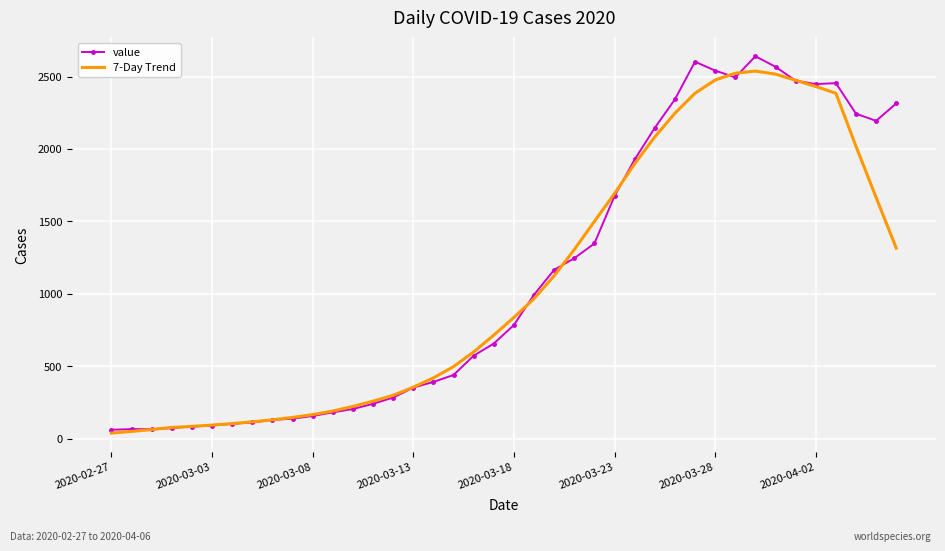

What is the average value of the 7-Day Trend series?

1074.7